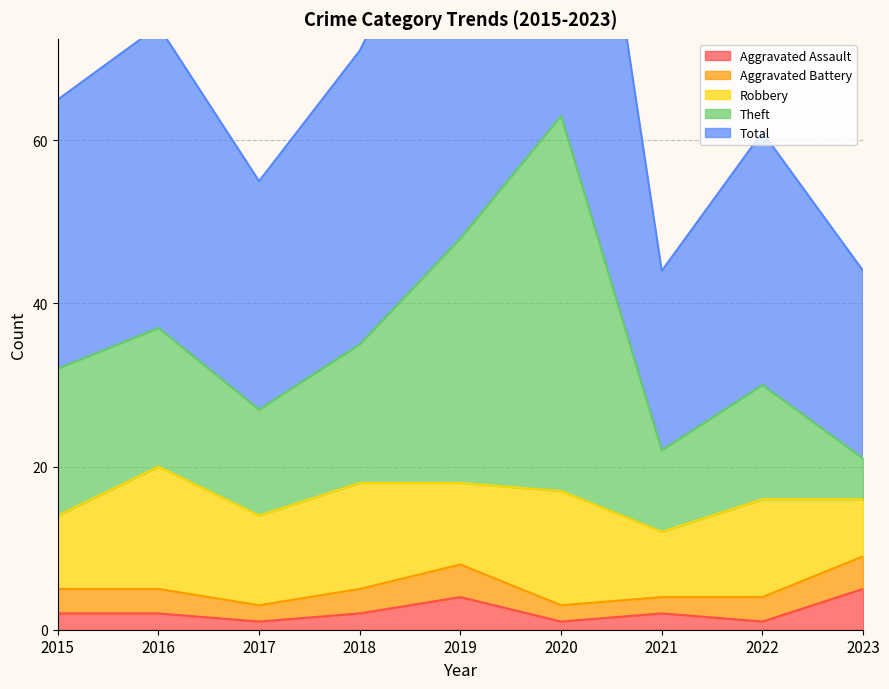

What is the value of the Aggravated Assault point at the 2nd from the left?

2